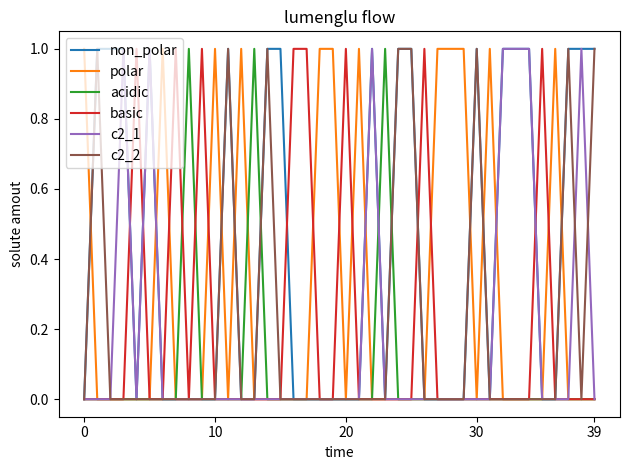

Is it true that polar equals 1 at 39?

False